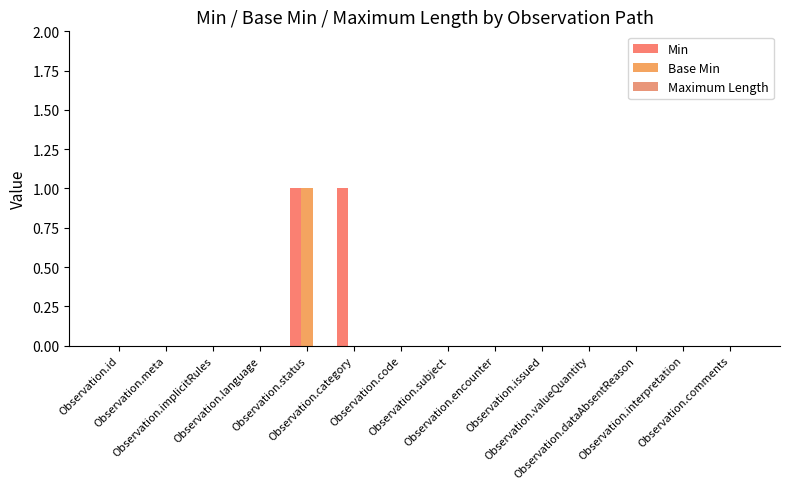

What is the difference between the highest and lowest values at Observation.status?

1